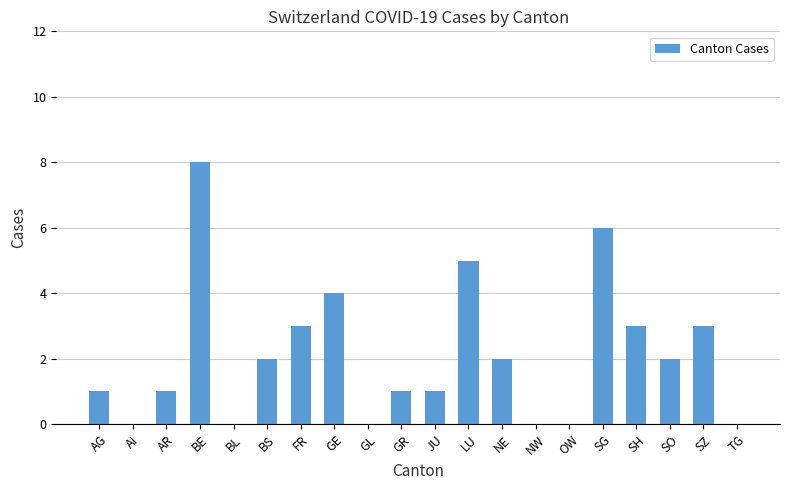

Is it true that the value at SO is 2?

True